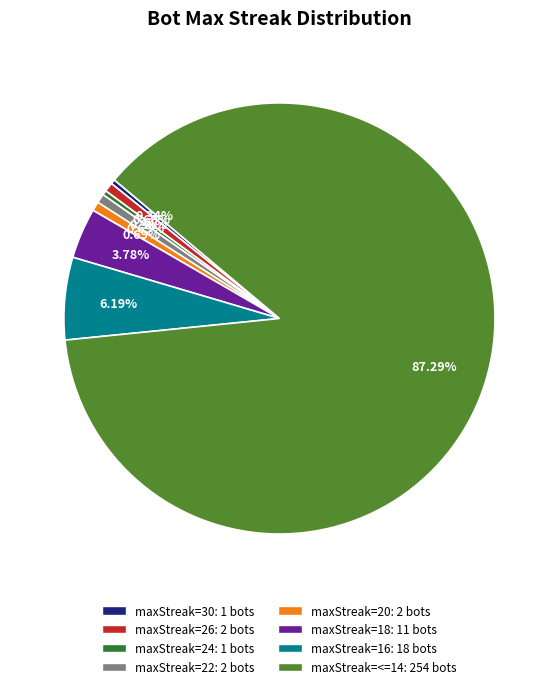

Does any single category account for the majority?

Yes